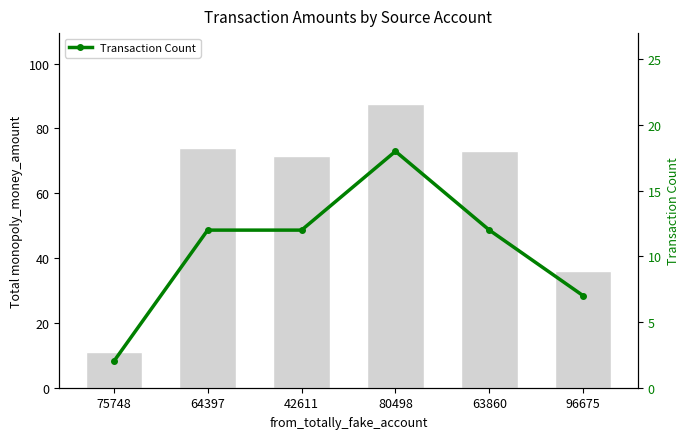

Which category has the highest value in the Transaction Count series?

80498